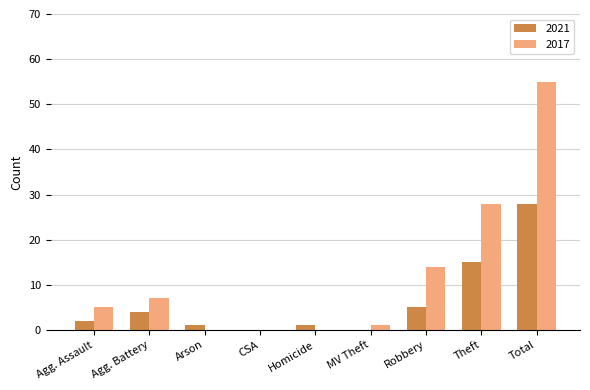

True or false: 2017 has a value of 0 at Arson.

True